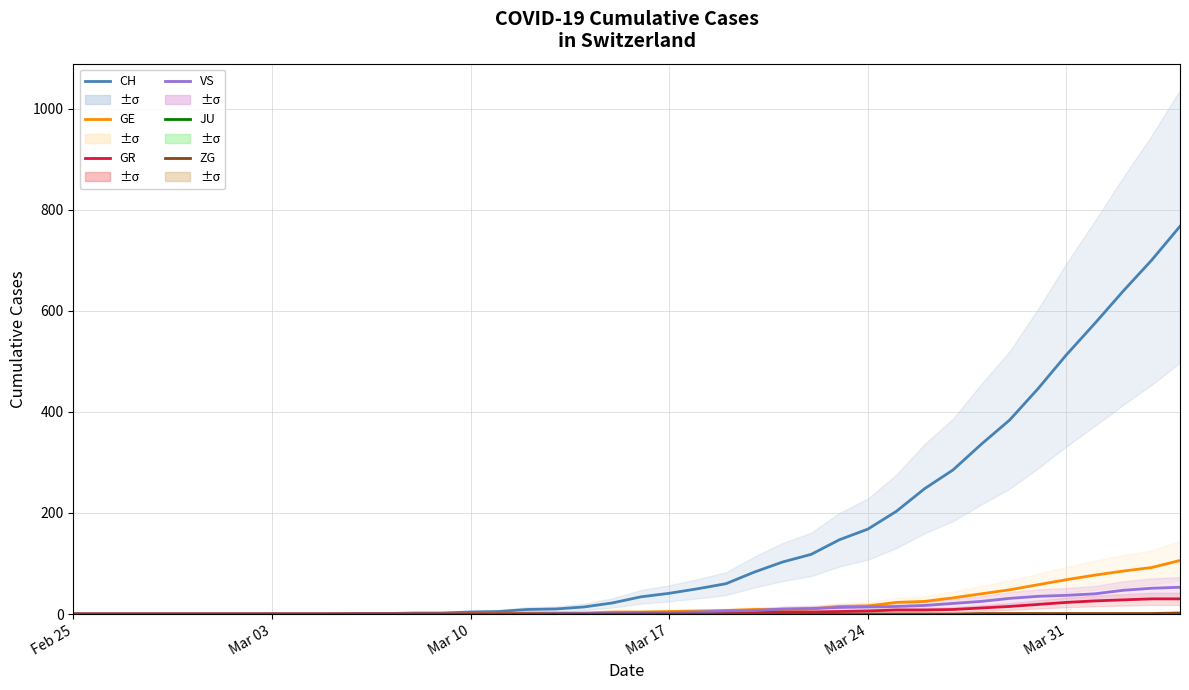

Which series has the widest spread of values?

CH